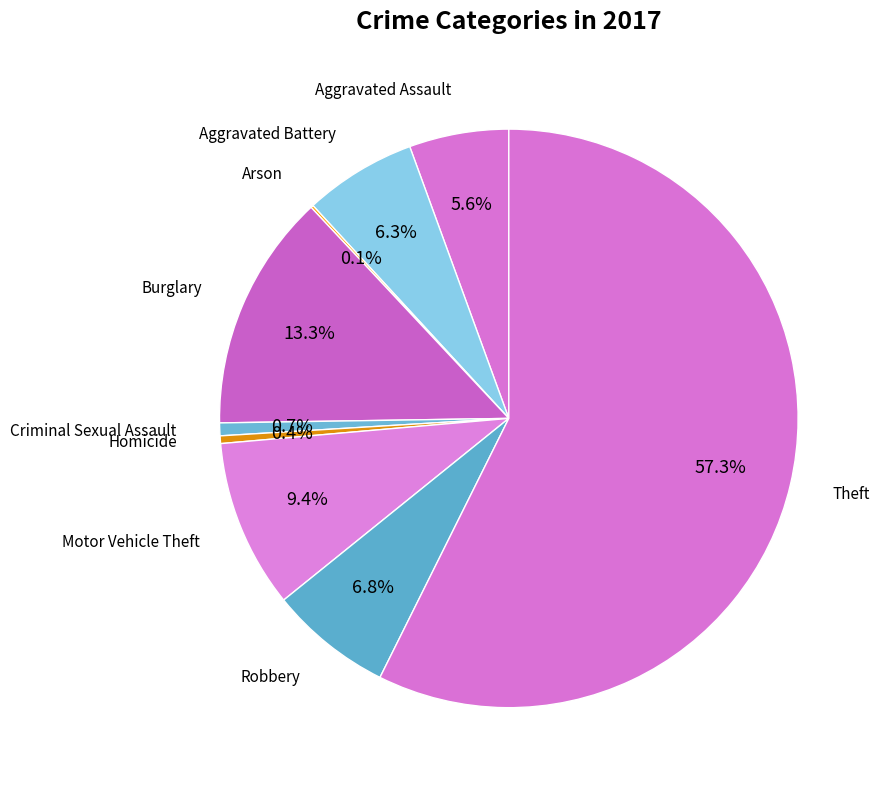

What is the majority slice?

Theft